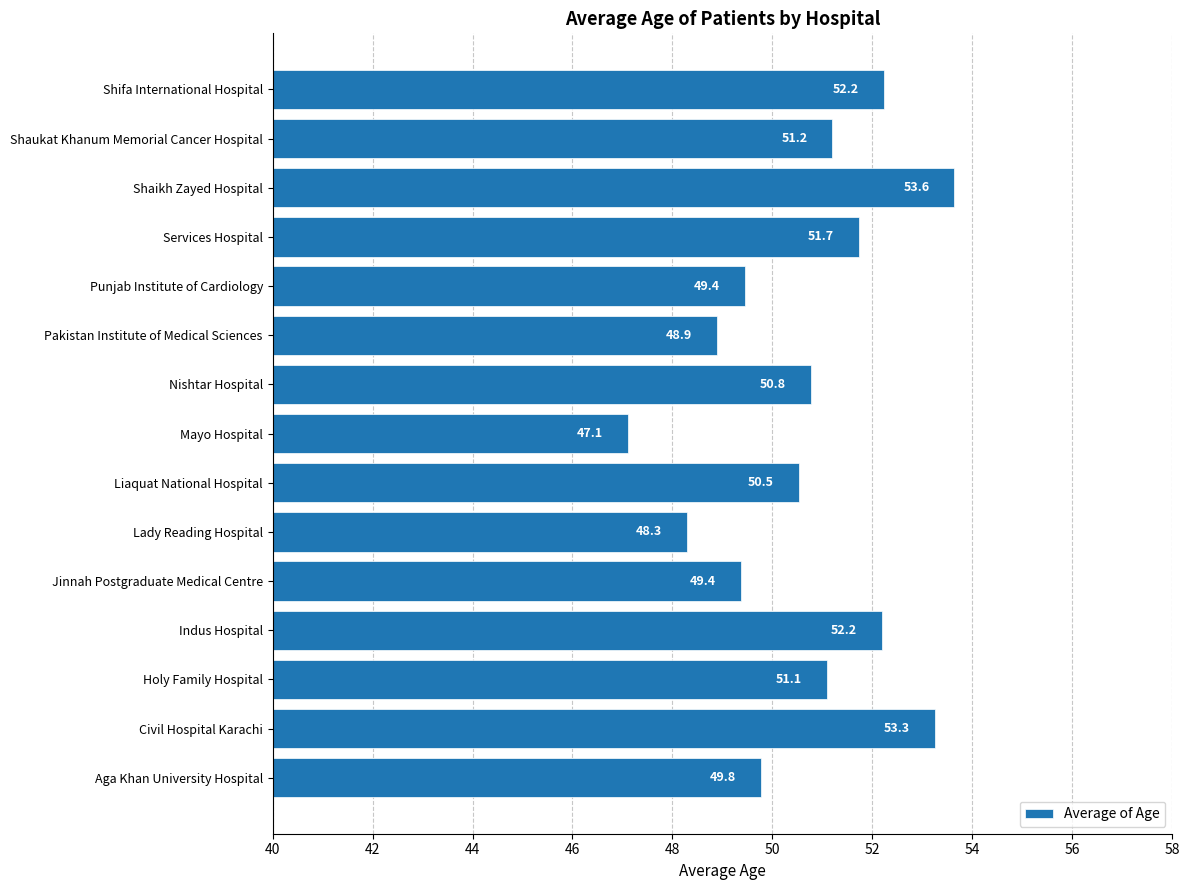

How many bars are there in total?

15